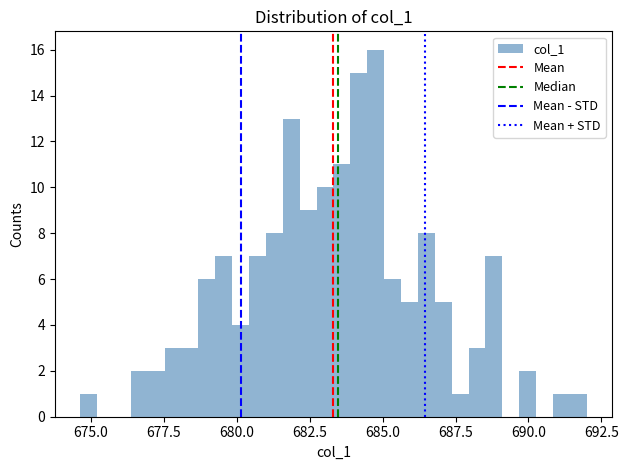

Read against the x-axis, roughly where is the centre of the tallest bar?

685.0